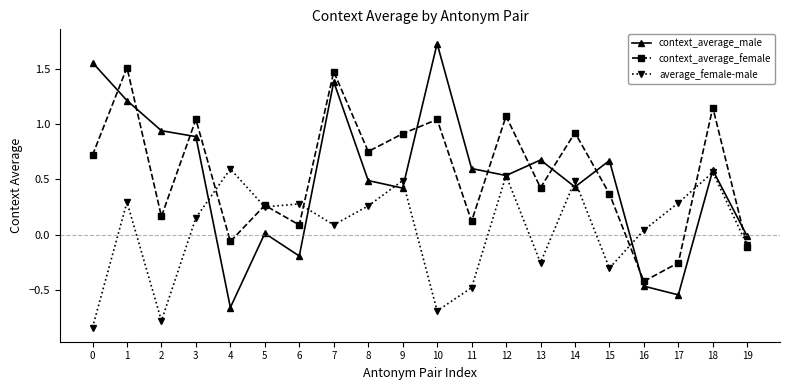

Which category has the highest value in the context_average_male series?

10